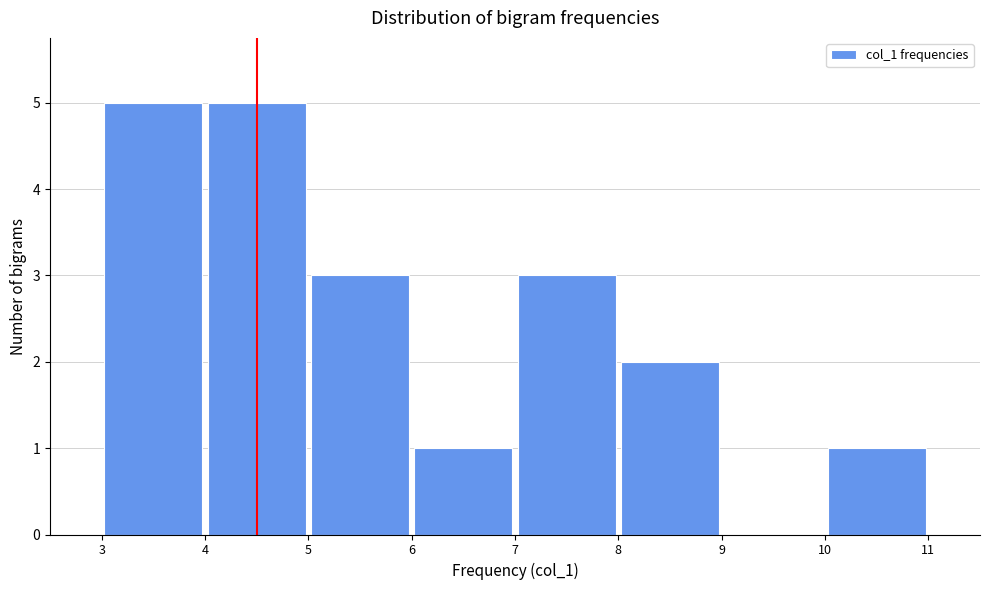

Reading left to right, list every bar in this chart as the range it spans on the x-axis followed by its height. The values are not printed on the chart, so give them approximately, as read against the axis.

3 to 4: 5
4 to 5: 5
5 to 6: 3
6 to 7: 1
7 to 8: 3
8 to 9: 2
9 to 10: 0
10 to 11: 1